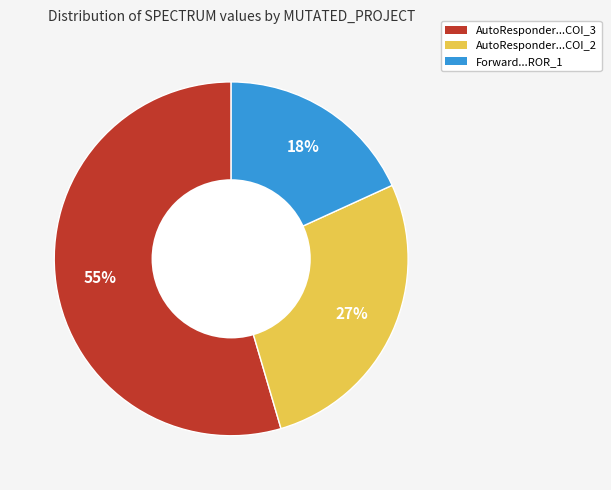

To the nearest percent, what is the average slice percentage?

33%